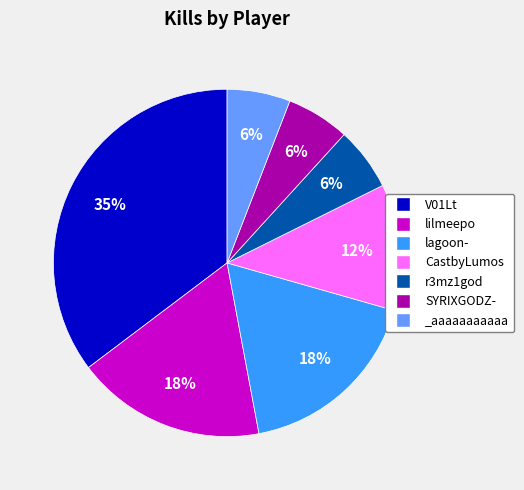

The r3mz1god slice represents 6% of the pie. True or false?

True